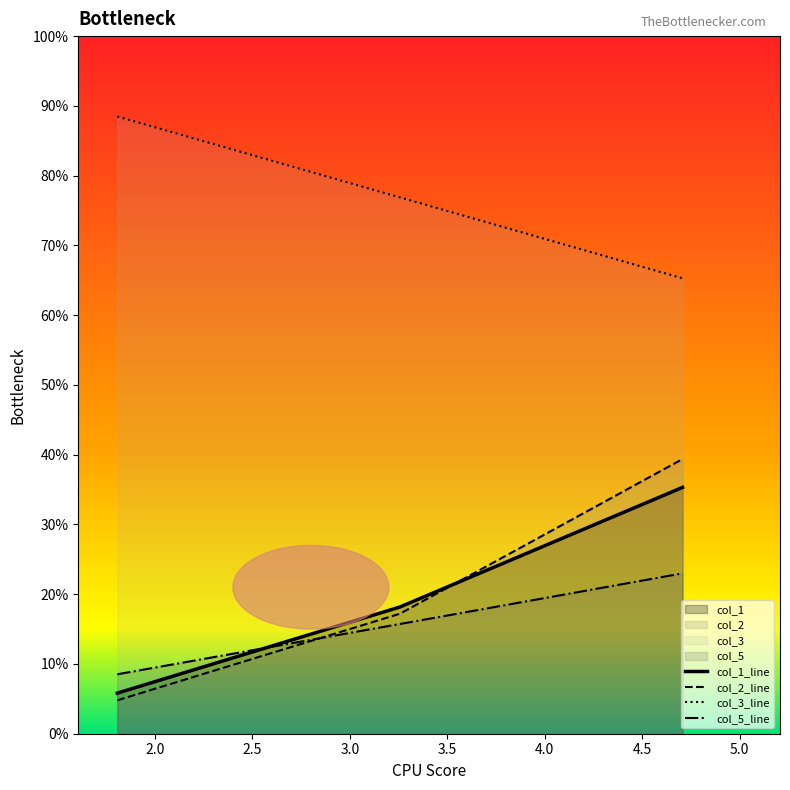

Does the chart display data point markers on the line(s)?

No